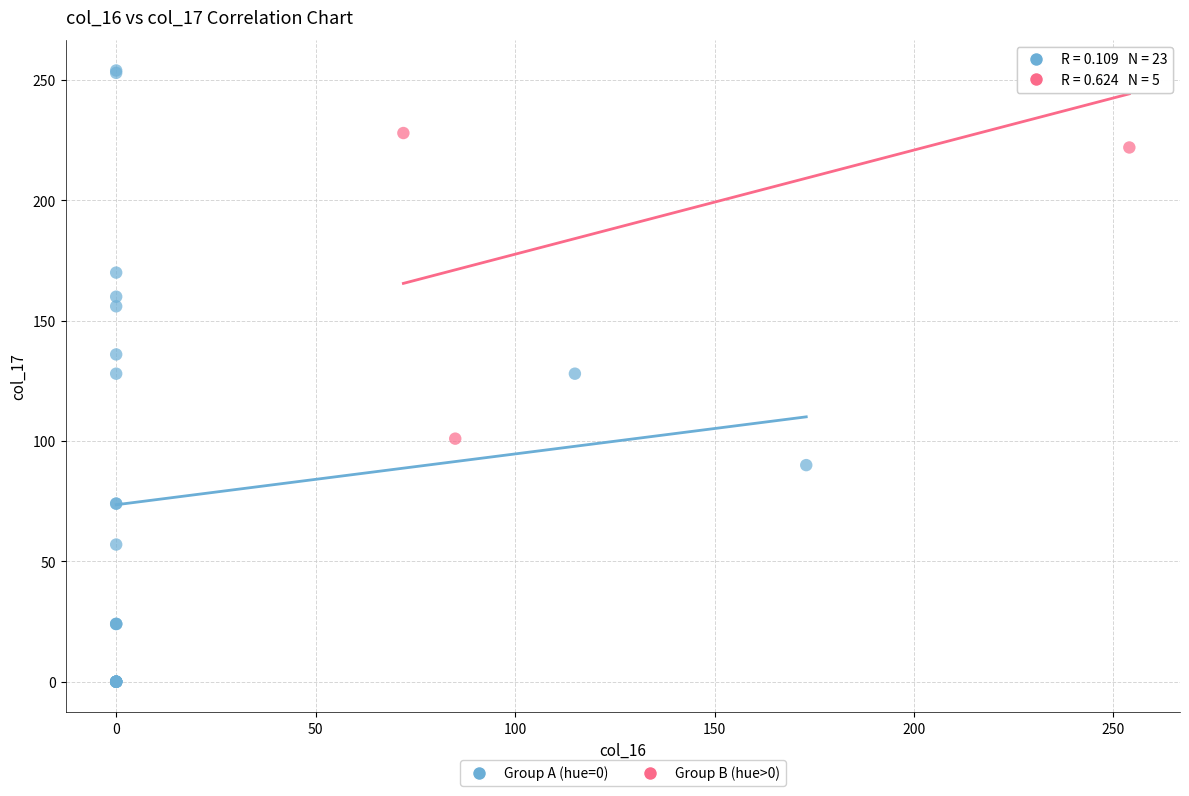

Which series reaches the minimum Y coordinate?

Group A (hue=0)